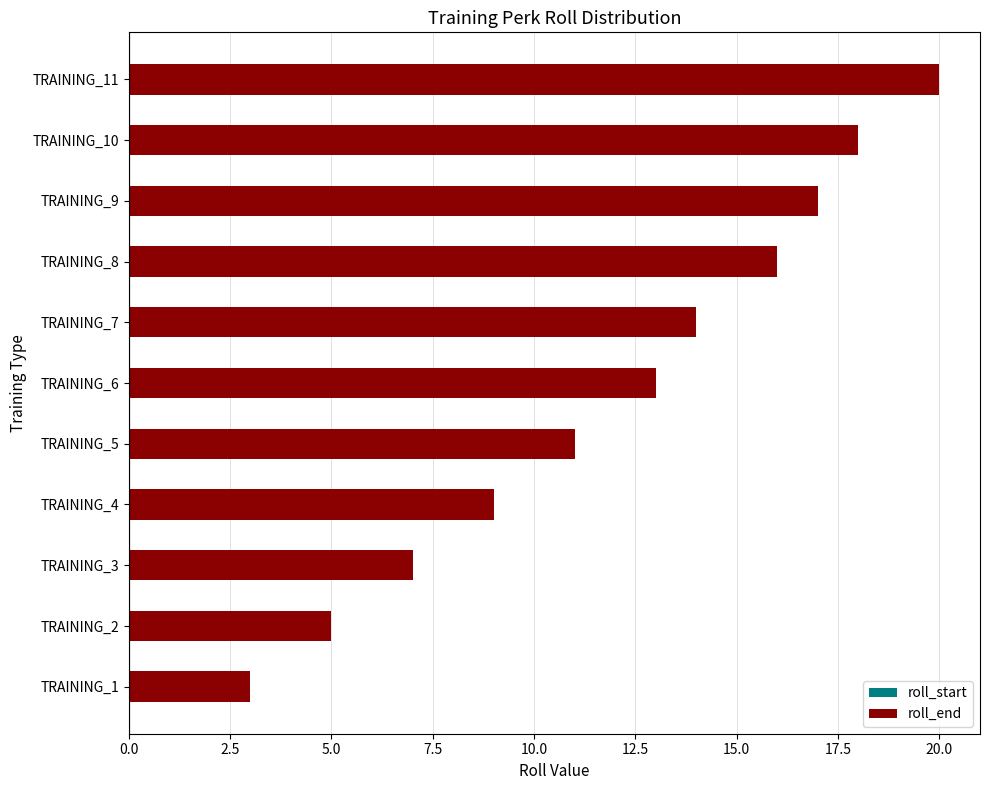

Does the chart contain any negative values?

No